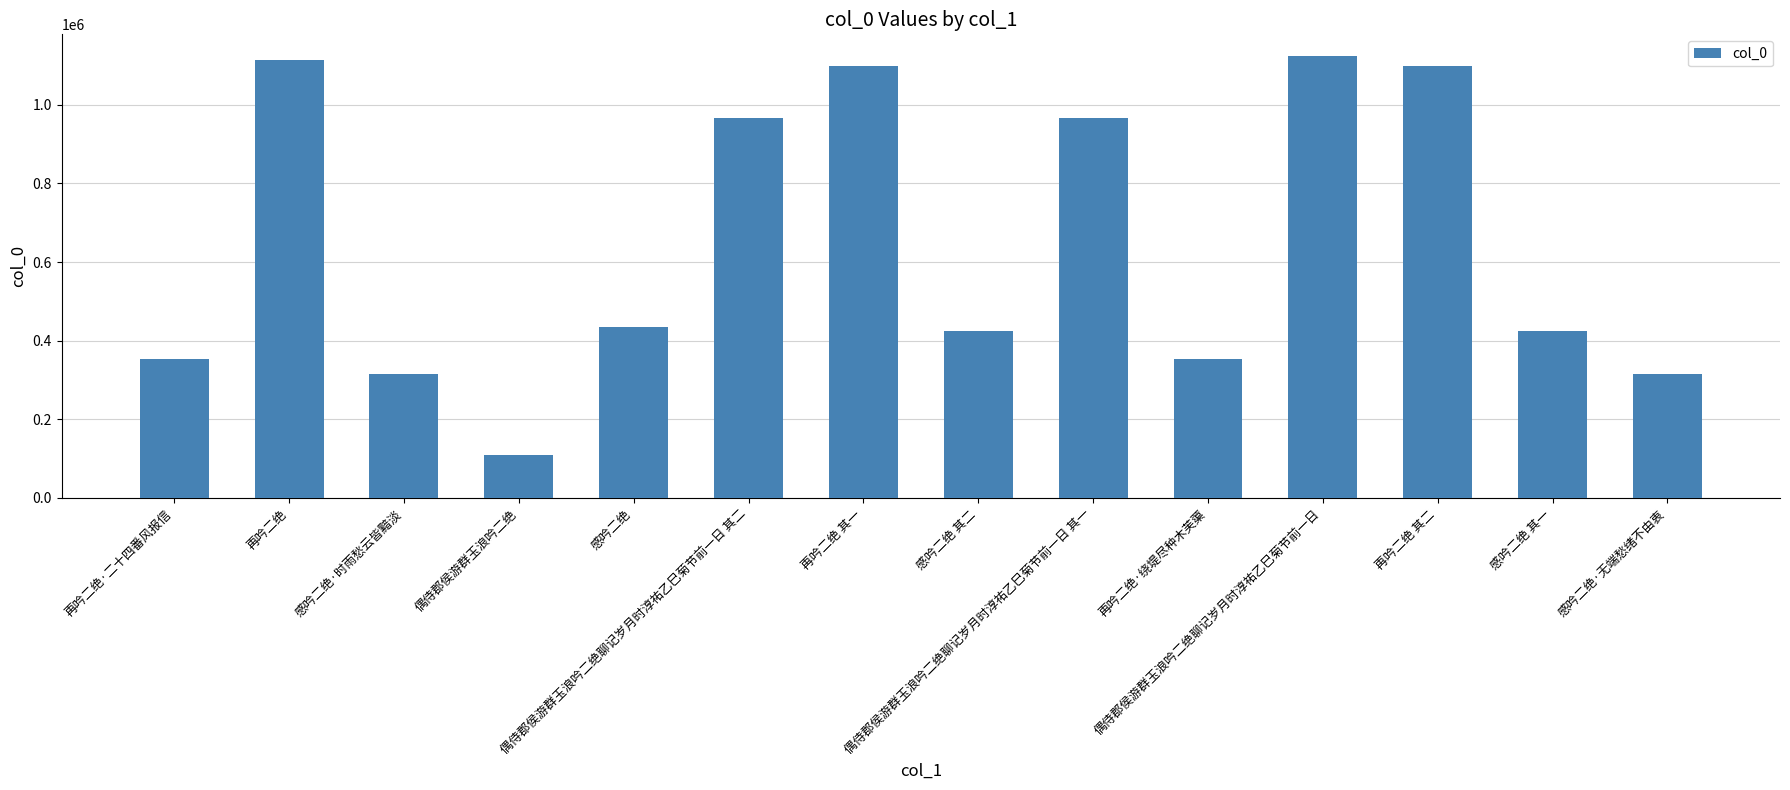

What is the difference between the values at 再吟二绝·绕堤尽种木芙蕖 and 感吟二绝 其一?

73336